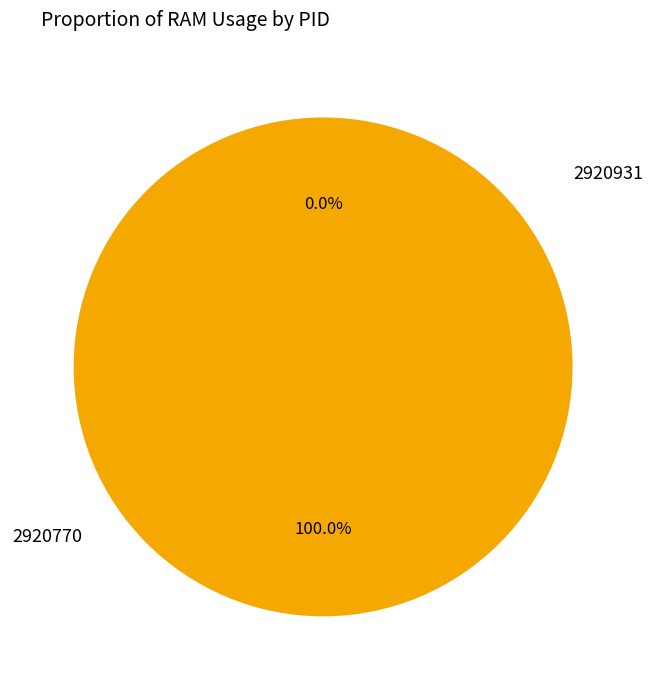

To the nearest percent, what is the combined percentage of 2920931 and 2920770?

100%